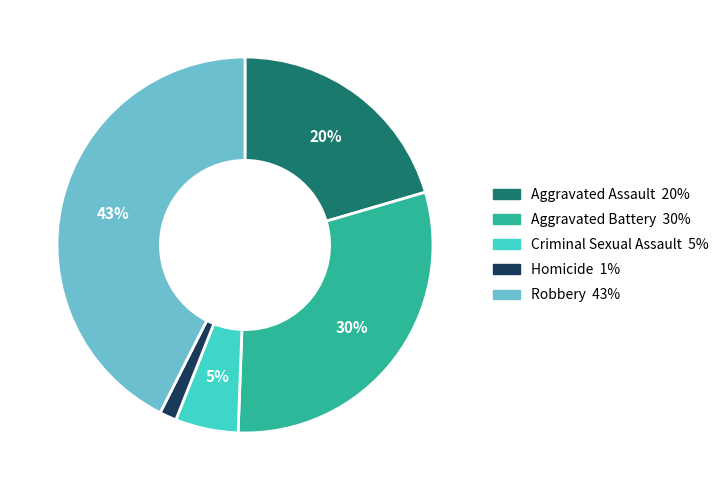

How many segments does this pie chart have?

5